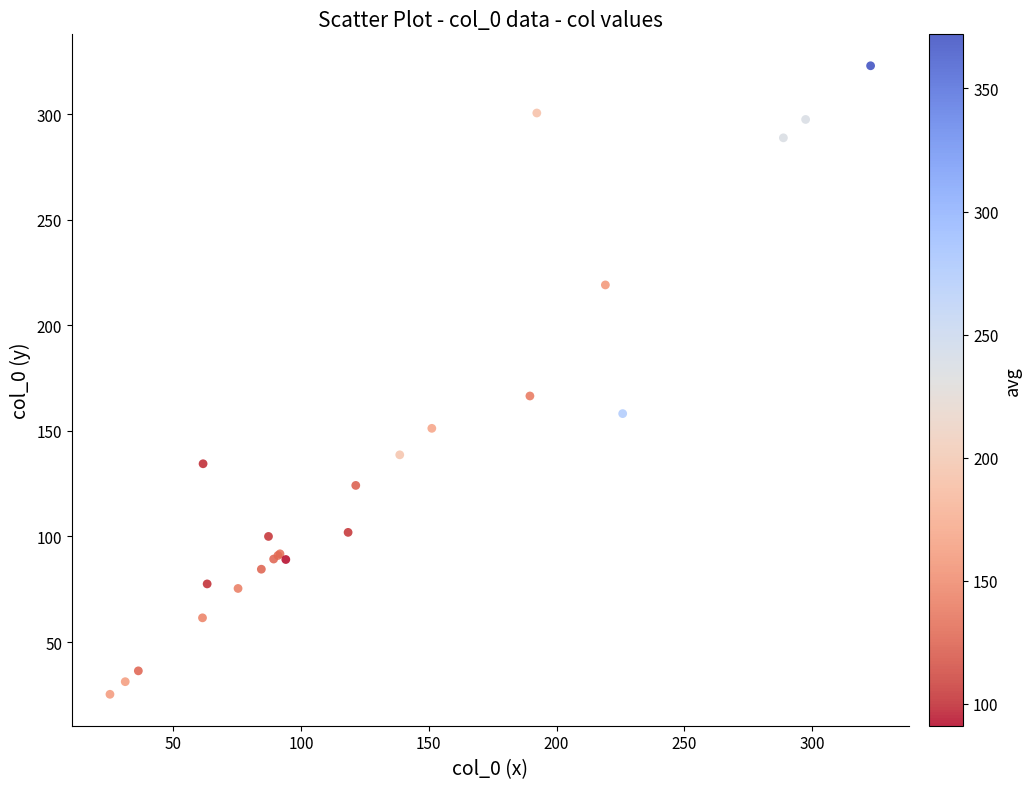

What Y value in the scatter plot is closest to 174?

166.5